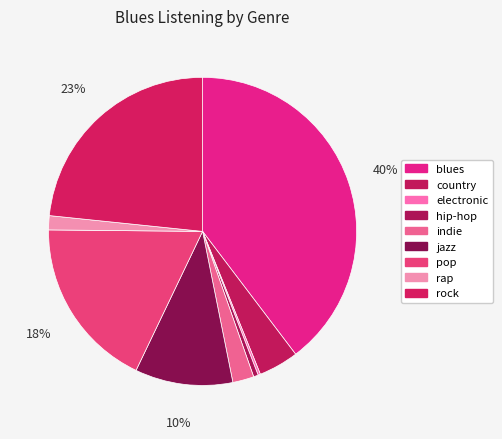

To the nearest percent, what percentage of the pie is indie?

2%